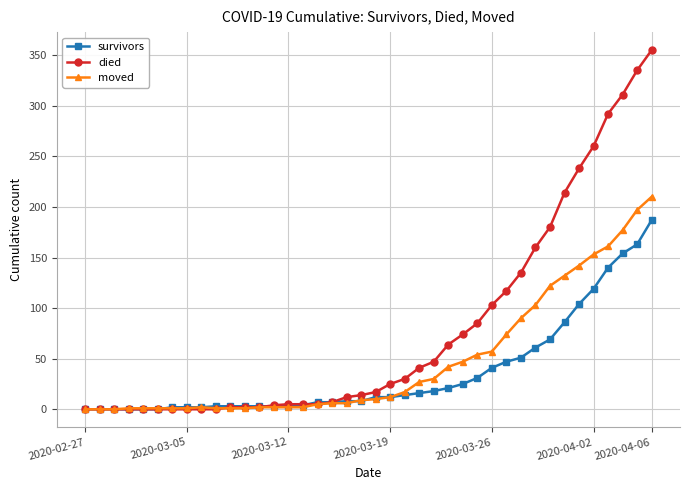

How many data points does each series have?

40